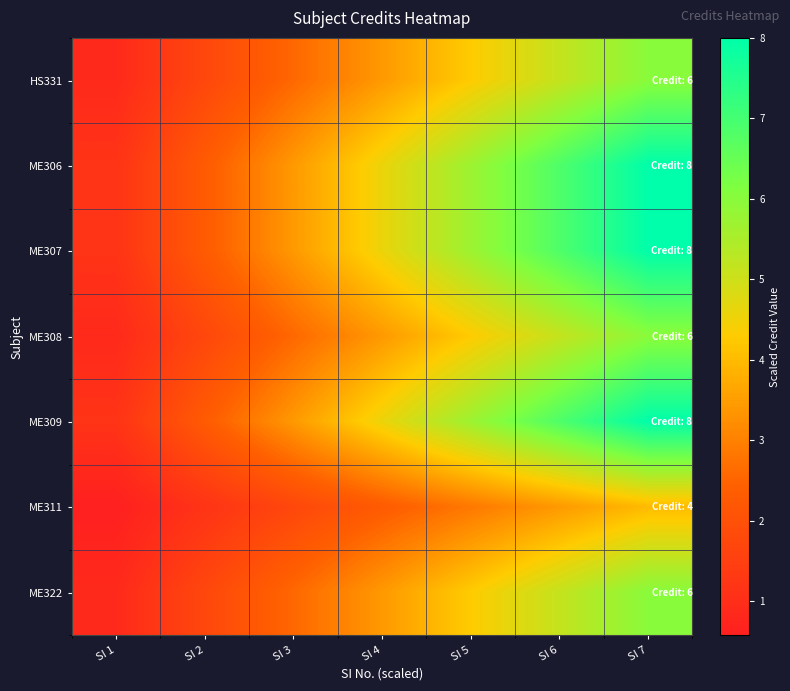

Which series has the largest total across all categories?

ME306